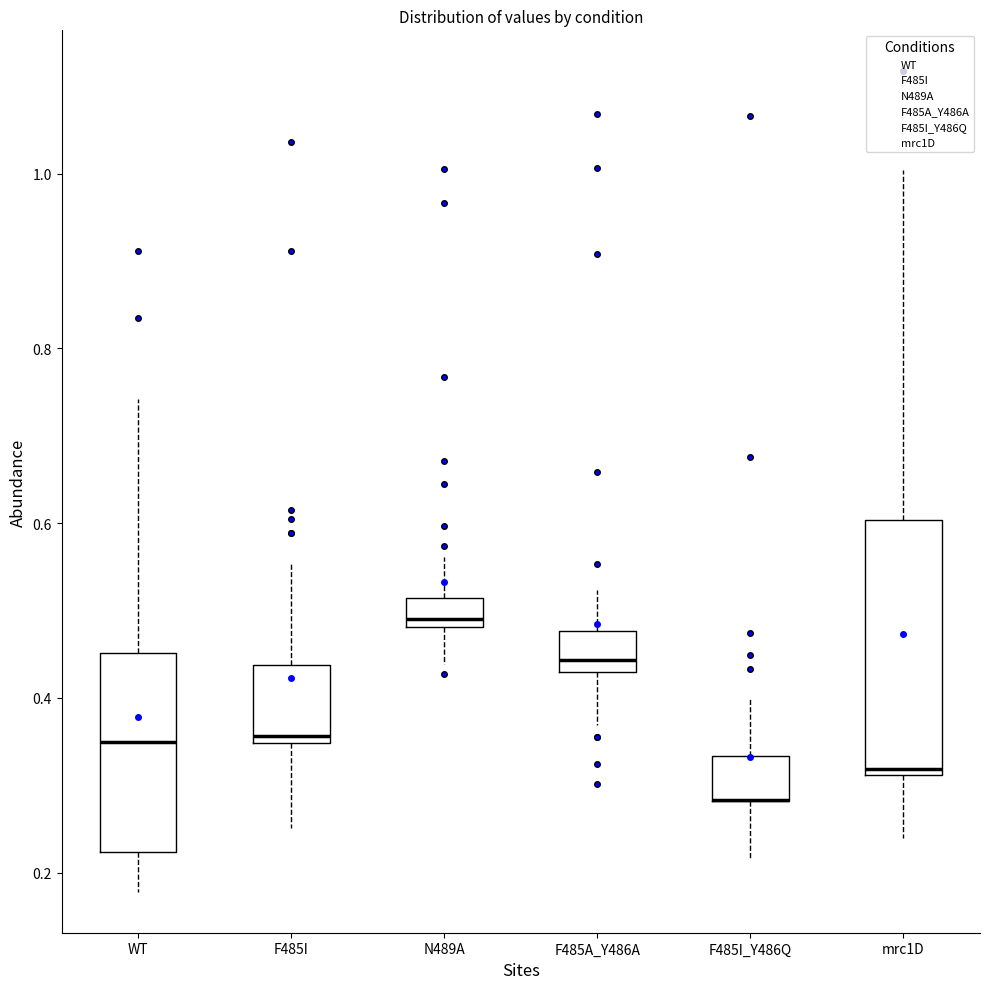

Reading left to right, transcribe this box plot: for each box, give where its median line is, the range the box spans, and where its two whiskers end, as read against the y-axis. The values are not printed on the chart, so give them approximately, as read against the axis.

WT: median 0.34, box 0.22 to 0.46, whiskers 0.18 to 0.74
F485I: median 0.36, box 0.34 to 0.44, whiskers 0.26 to 0.56
N489A: median 0.50, box 0.48 to 0.52, whiskers 0.44 to 0.56
F485A_Y486A: median 0.44, box 0.42 to 0.48, whiskers 0.36 to 0.52
F485I_Y486Q: median 0.28 (drawn on the box's lower edge), box 0.28 to 0.34, whiskers 0.22 to 0.40
mrc1D: median 0.32 (just above the box's lower edge), box 0.32 to 0.60, whiskers 0.24 to 1.00